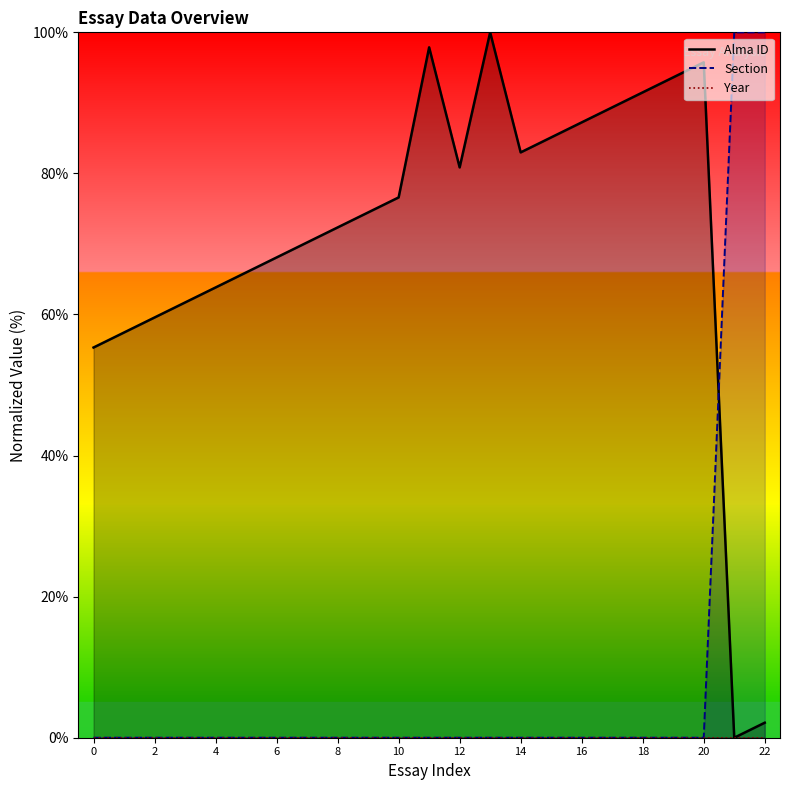

What is the difference between the Alma ID values at 4 and 12?

17.0